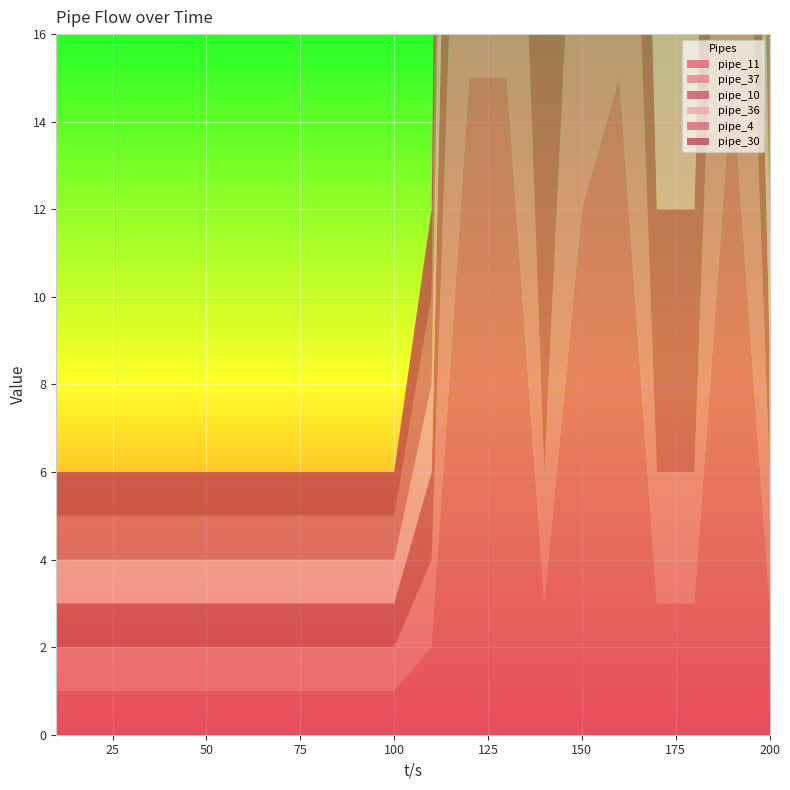

Reading left to right, list all the values displayed in this chart.

pipe_11: 10=1	20=1	30=1	40=1	50=1	60=1	70=1	80=1	90=1	100=1	110=2	120=15	130=15	140=3	150=12	160=15	170=3	180=3	190=15	200=3
pipe_37: 10=1	20=1	30=1	40=1	50=1	60=1	70=1	80=1	90=1	100=1	110=2	120=15	130=15	140=3	150=12	160=15	170=3	180=3	190=15	200=3
pipe_10: 10=1	20=1	30=1	40=1	50=1	60=1	70=1	80=1	90=1	100=1	110=2	120=15	130=6	140=15	150=6	160=15	170=6	180=6	190=15	200=3
pipe_36: 10=1	20=1	30=1	40=1	50=1	60=1	70=1	80=1	90=1	100=1	110=2	120=15	130=6	140=15	150=6	160=15	170=6	180=6	190=15	200=3
pipe_4: 10=1	20=1	30=1	40=1	50=1	60=1	70=1	80=1	90=1	100=1	110=2	120=15	130=10	140=15	150=10	160=15	170=3	180=10	190=15	200=10
pipe_30: 10=1	20=1	30=1	40=1	50=1	60=1	70=1	80=1	90=1	100=1	110=2	120=15	130=10	140=15	150=10	160=15	170=3	180=10	190=15	200=10